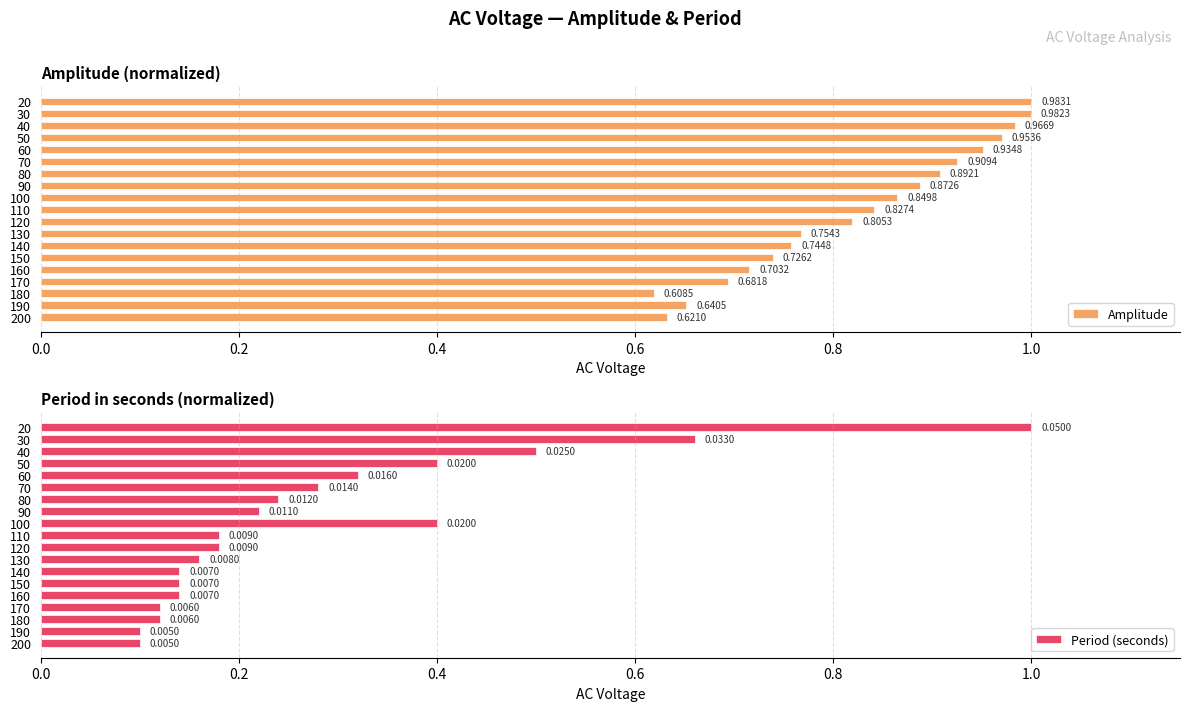

How many distinct data groups are displayed?

2